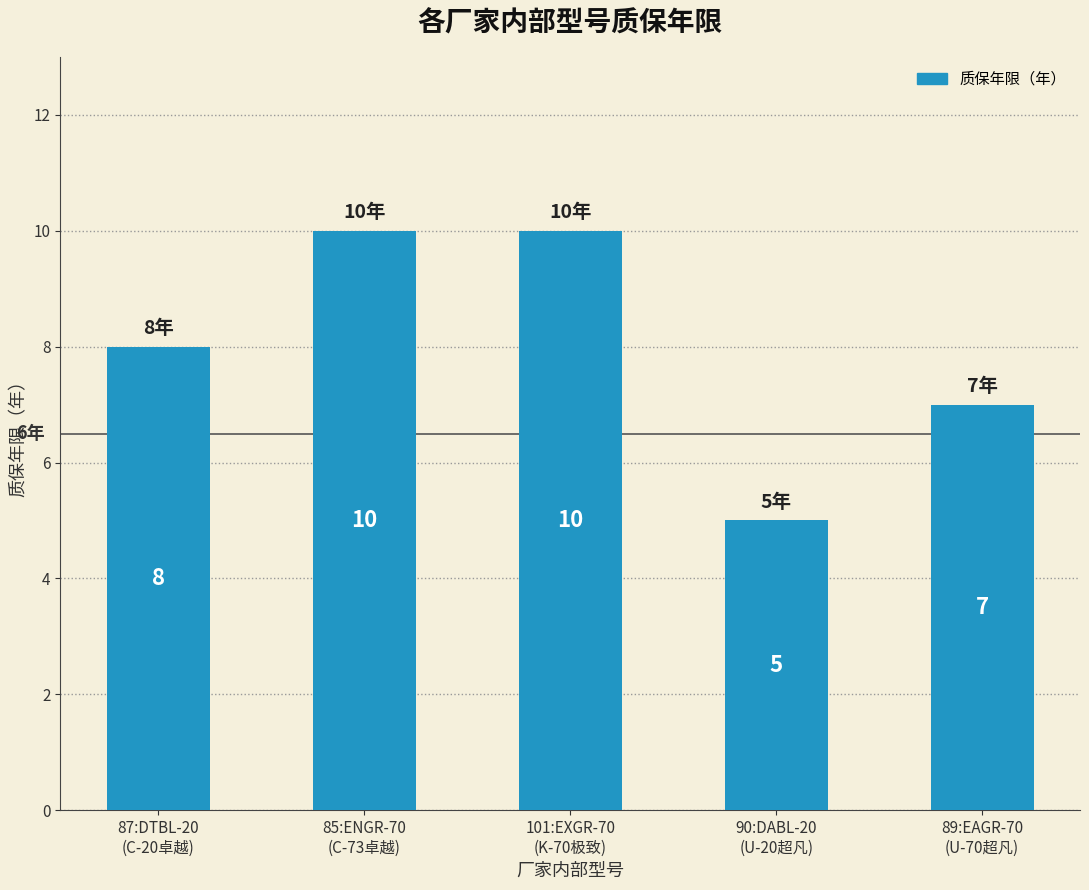

Does the chart contain any negative values?

No